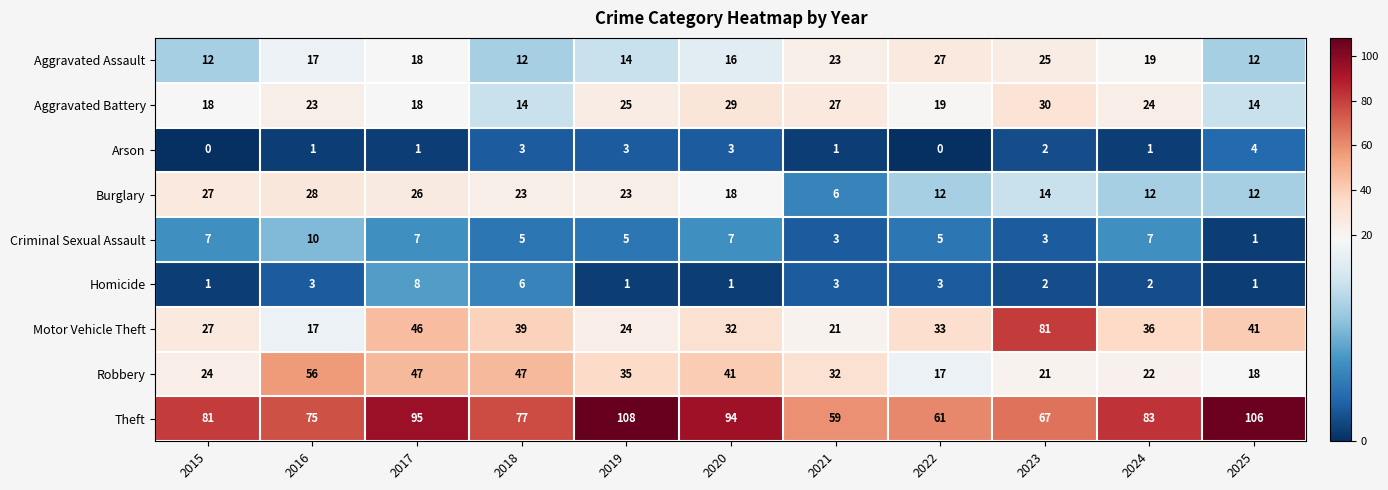

At which category is the sum across all series the highest?

2017